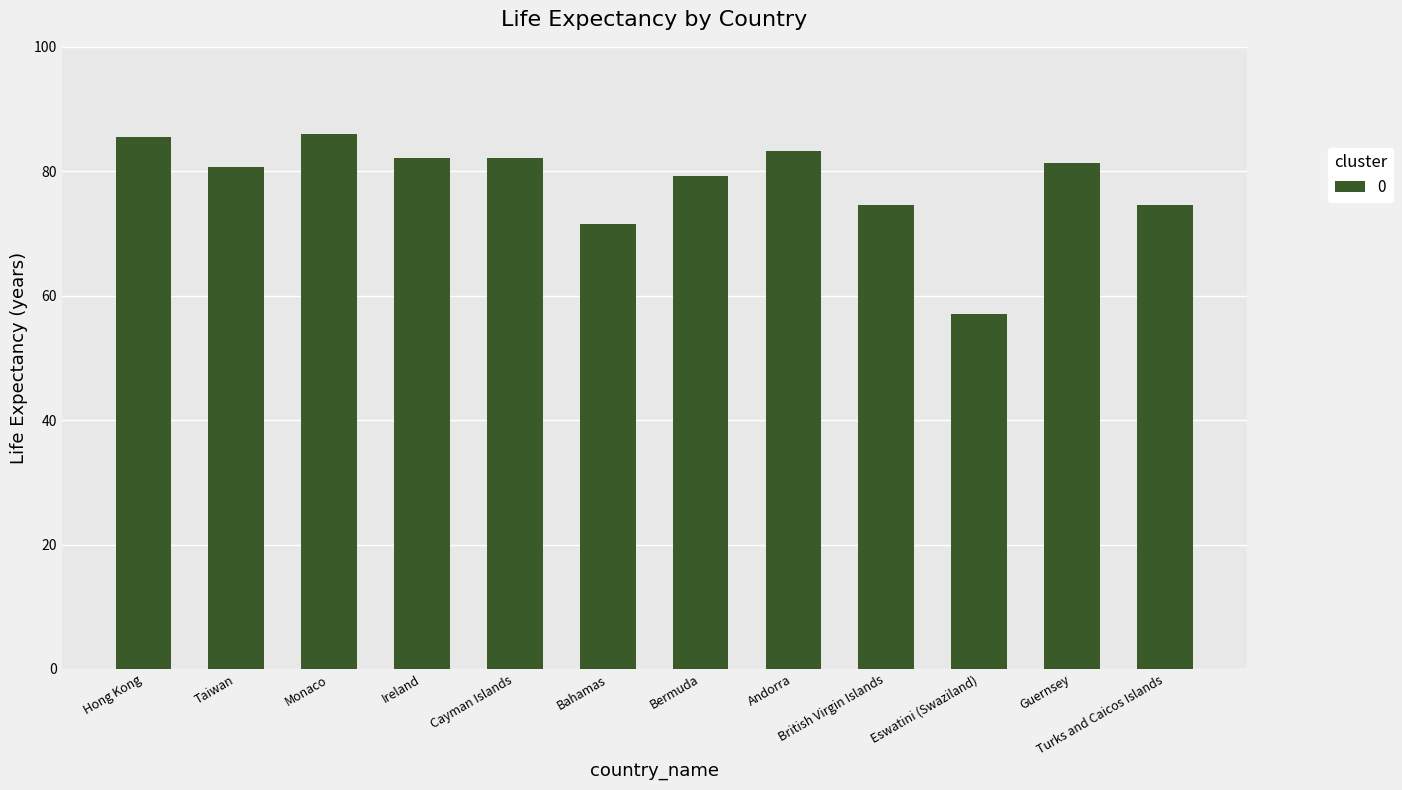

What position from the left is Cayman Islands?

5